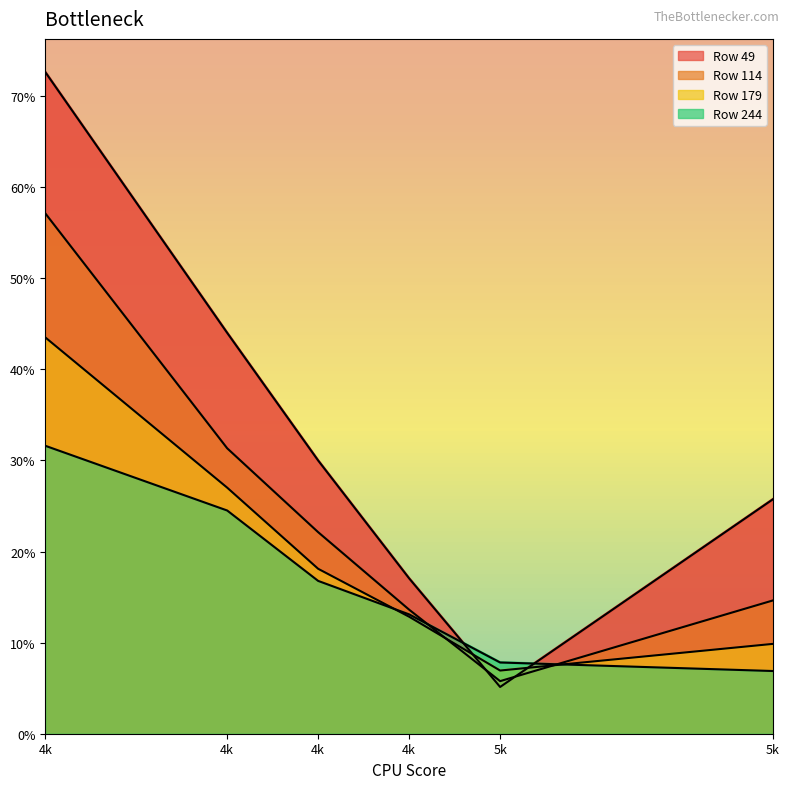

True or false: 114 and 49 intersect in this chart.

True